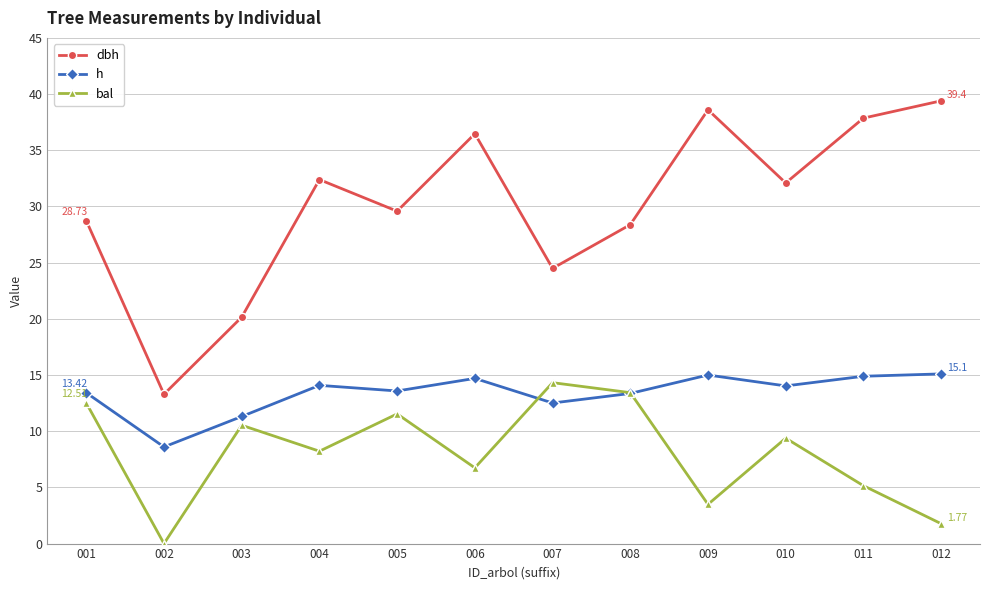

Is this an area chart (filled region under the line)?

No